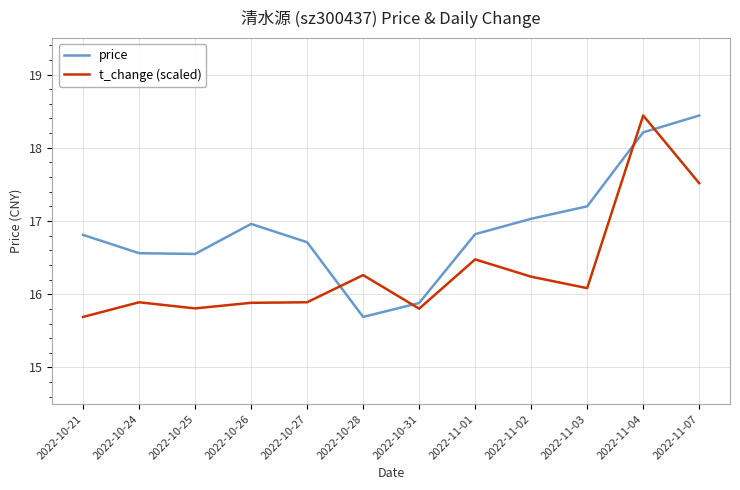

How many values in the price series exceed 16?

10